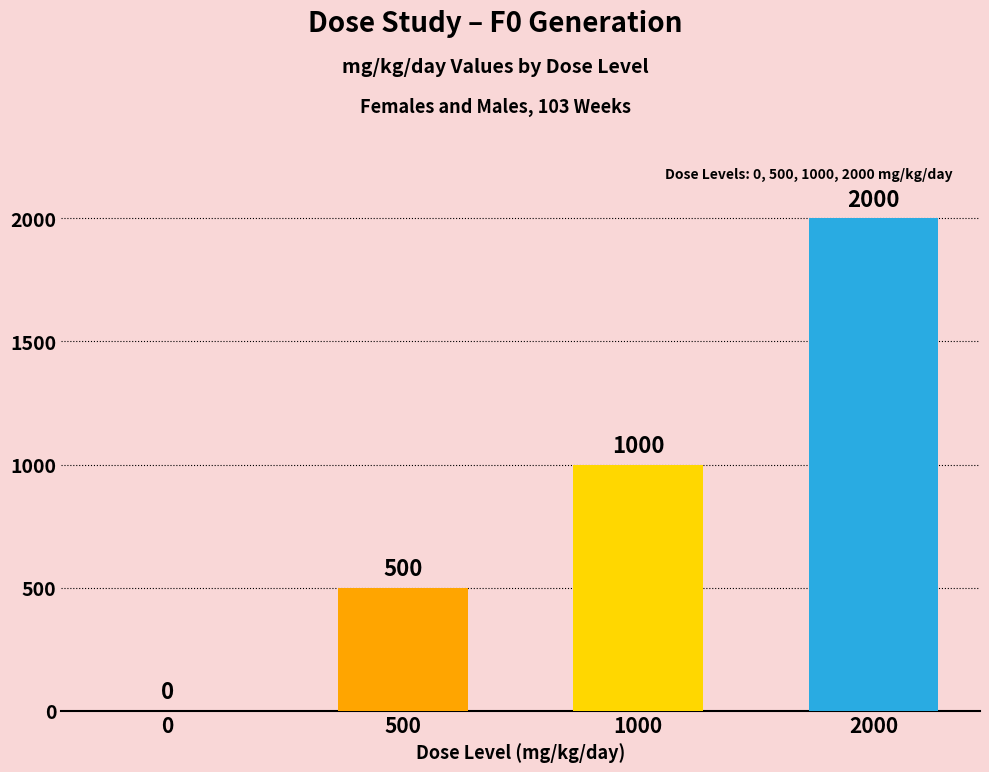

What is the average value?

875